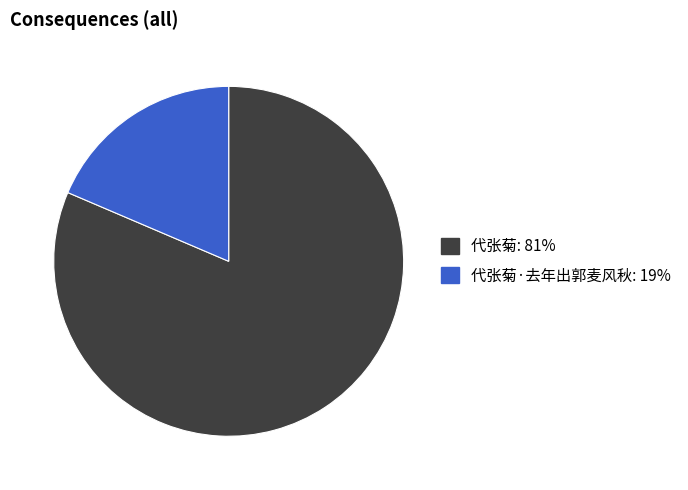

Does any single category account for the majority?

Yes